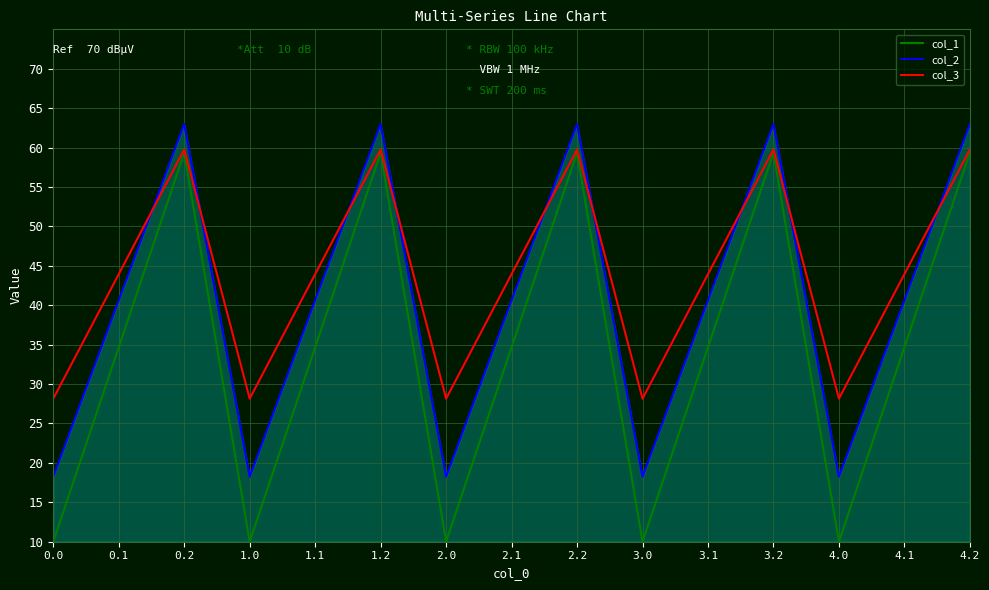

What is the average value of the col_3 series?

43.9